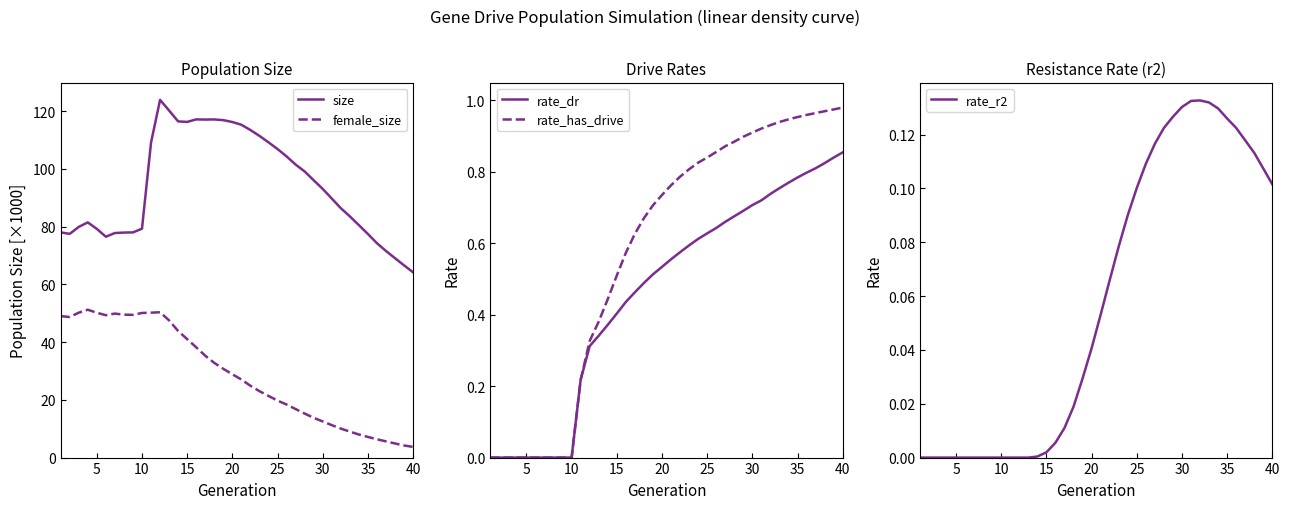

Is it true that size equals 79.2 at 5?

True